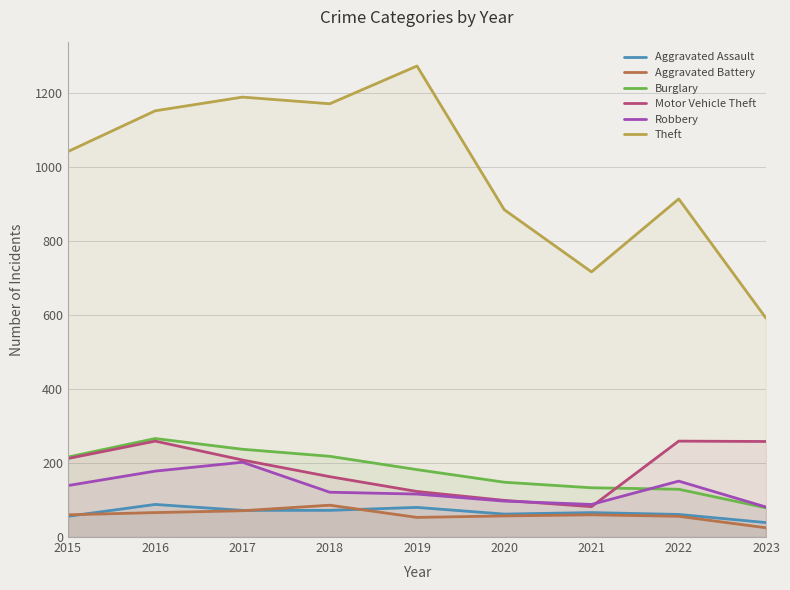

Where is Theft nearest to the value 931?

2022